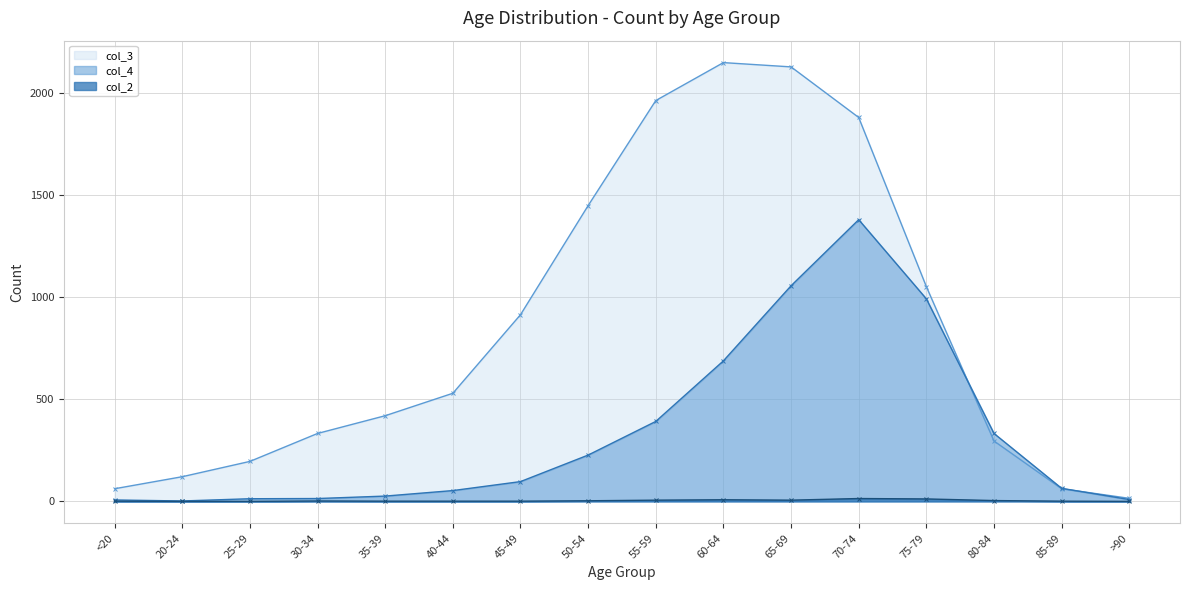

At which label does col_2 reach its minimum?

20-24